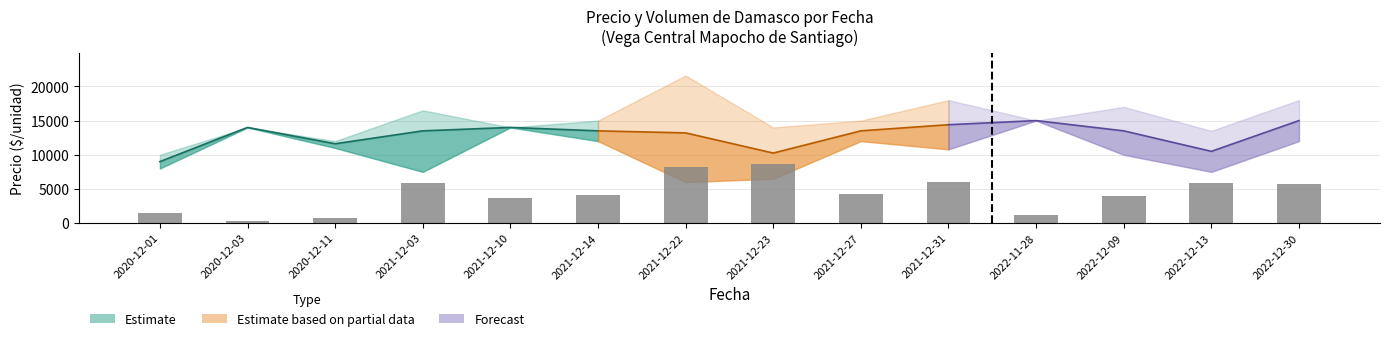

Where does the data first go above 4320?

2021-12-03